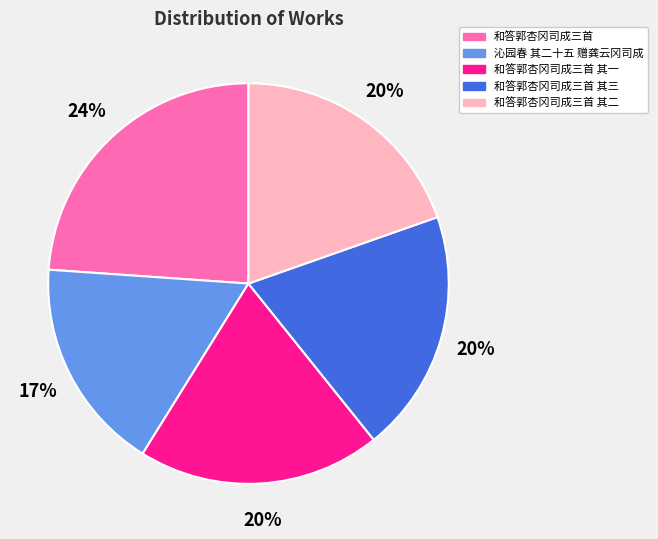

To the nearest percent, what is the difference between the largest and smallest slice percentages?

7%